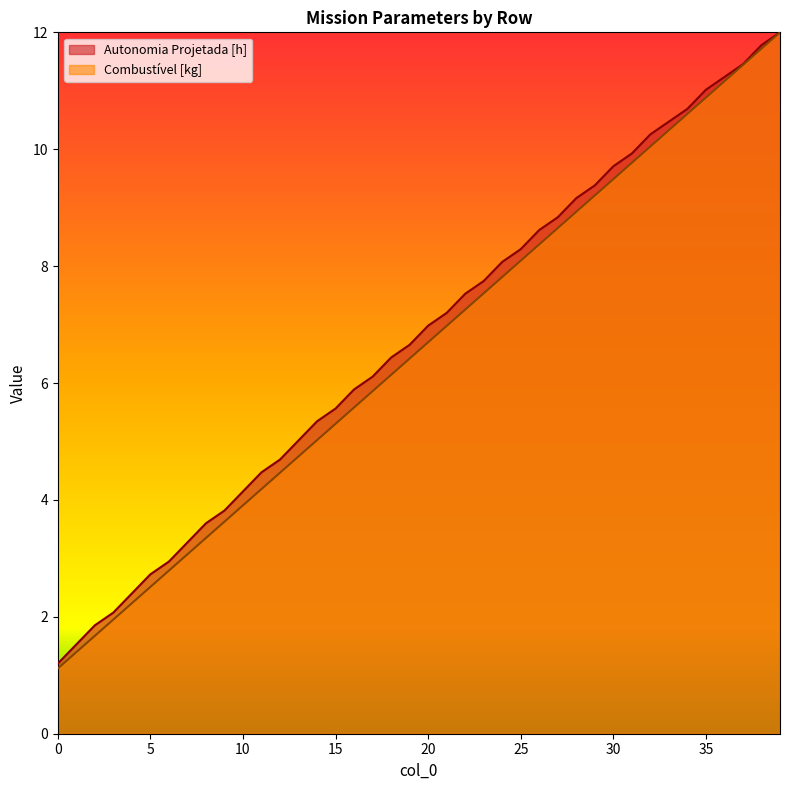

What is the value of the Combustível [kg] point at the 6th from the left?

2.5